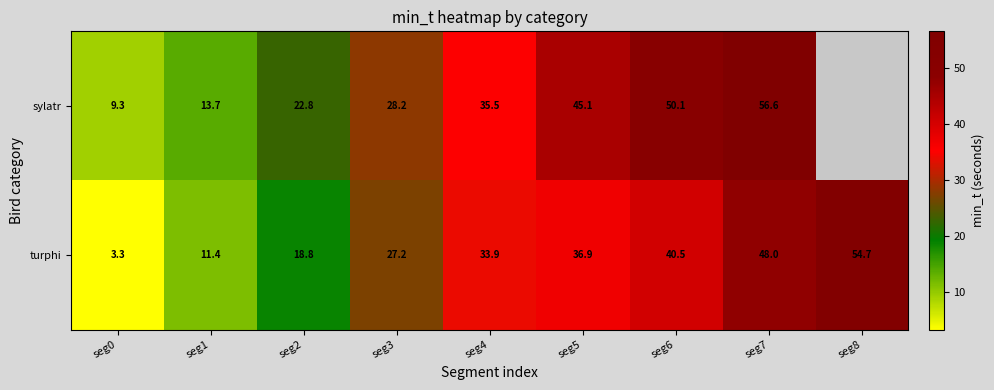

The value of turphi at seg2 is 18.8. True or false?

True